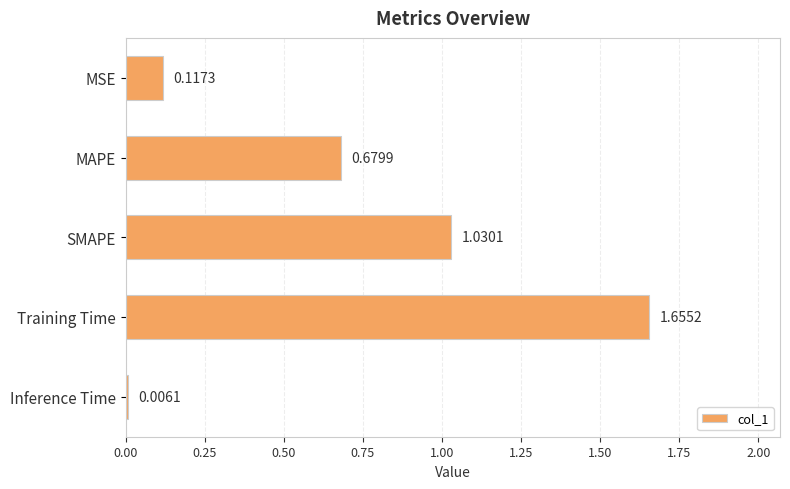

What is the change in value from MSE to Training Time?

+1.5